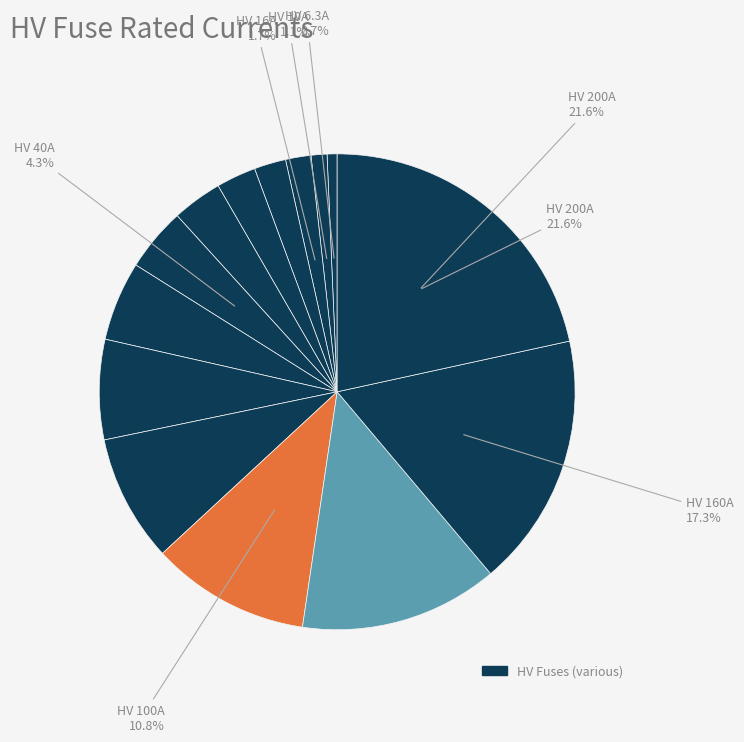

To the nearest percent, what is the average slice percentage?

7%